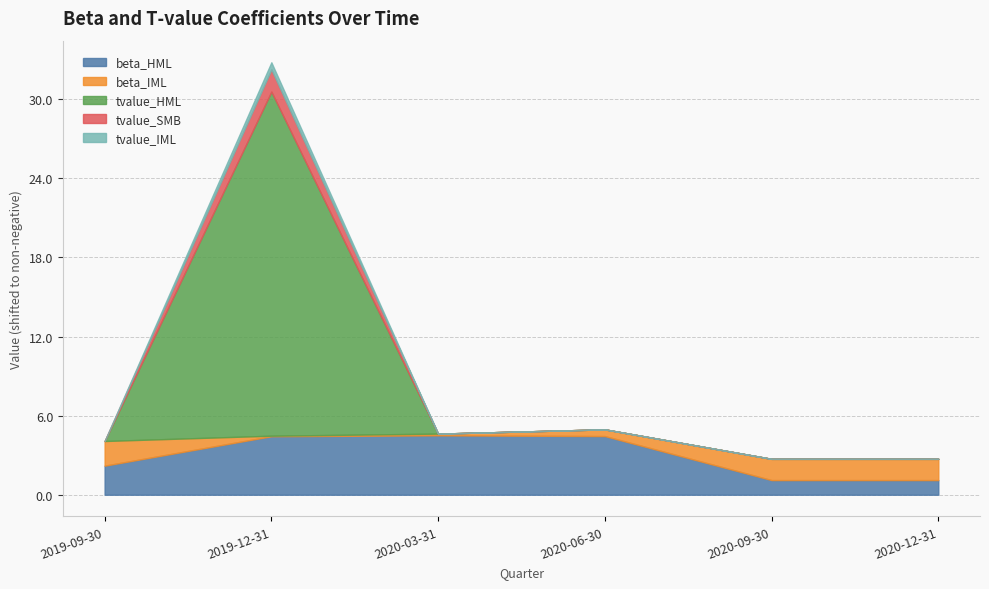

What is the average value of the tvalue_SMB series?

0.3